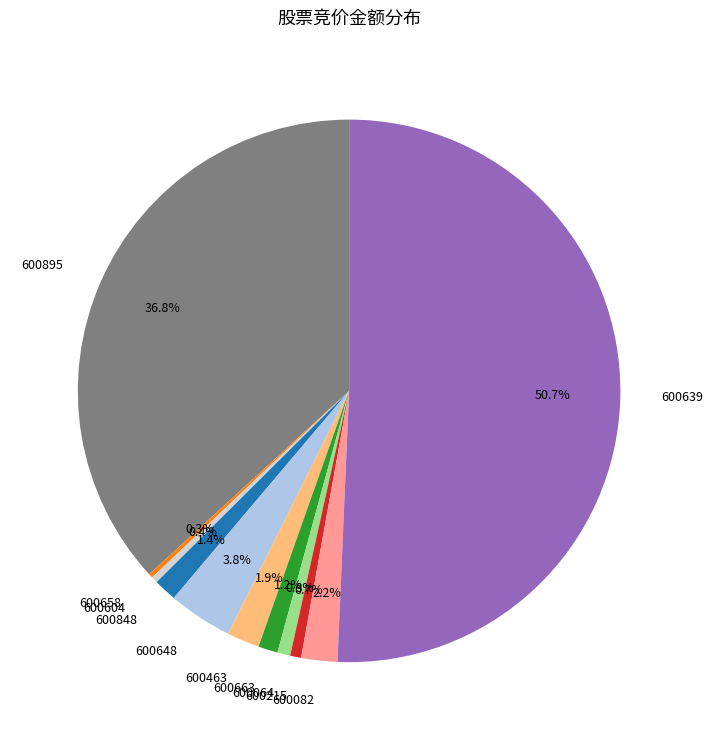

To the nearest percent, what portion does 600648 represent?

4%